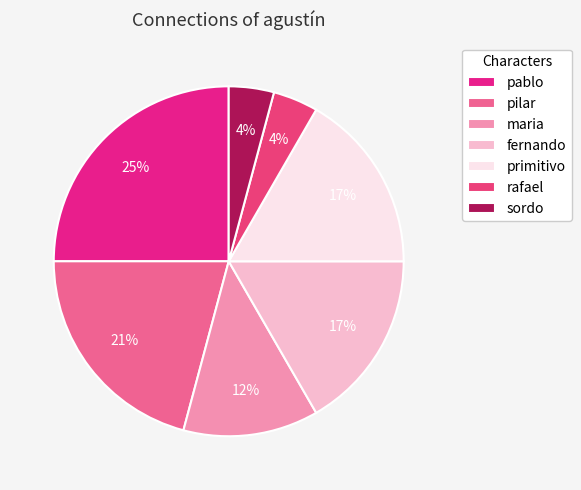

To the nearest percent, what portion does pablo represent?

25%